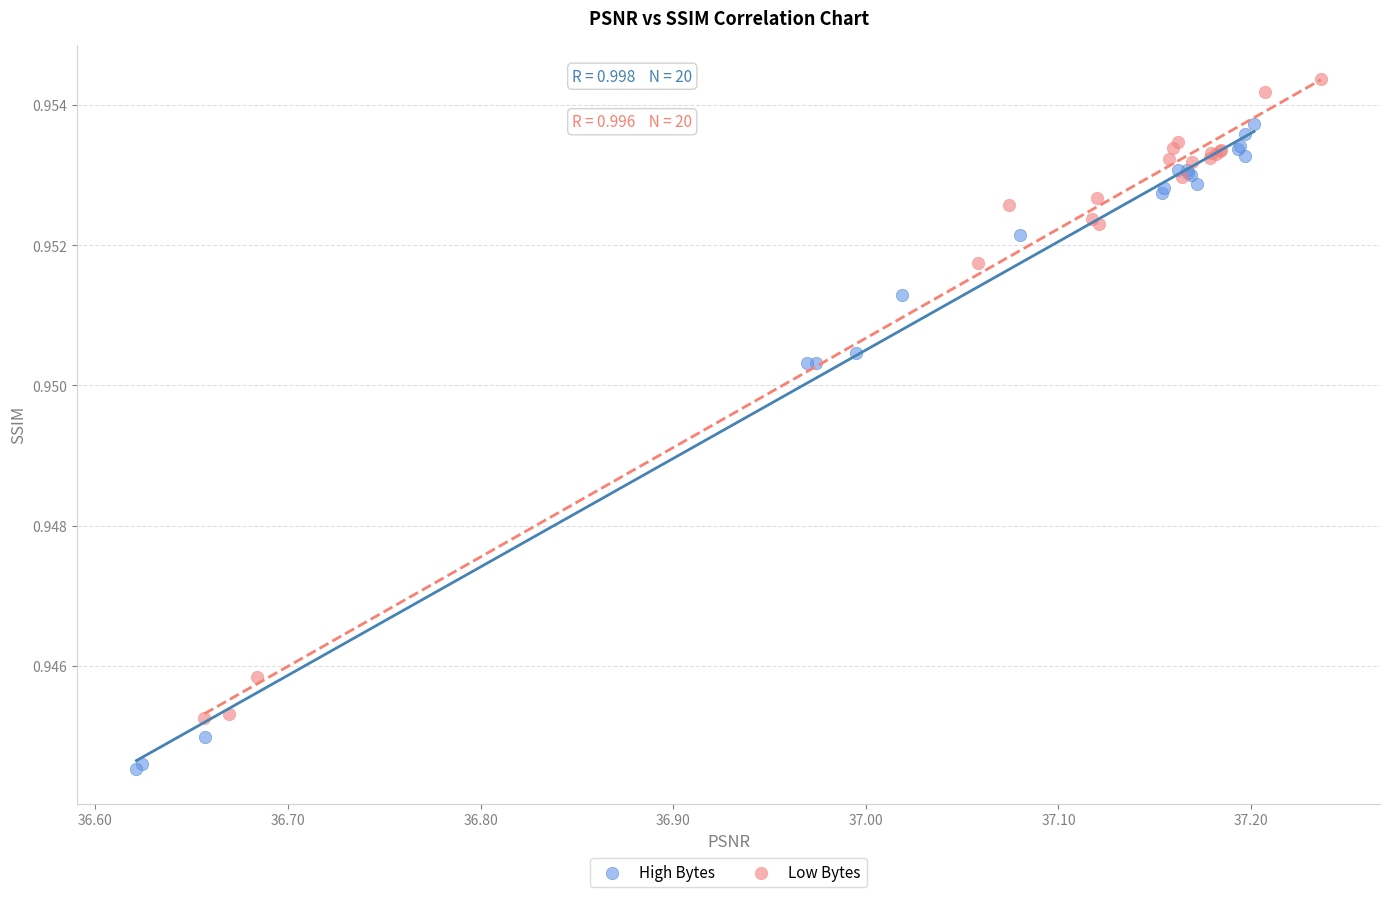

Which series reaches the minimum Y coordinate?

High Bytes